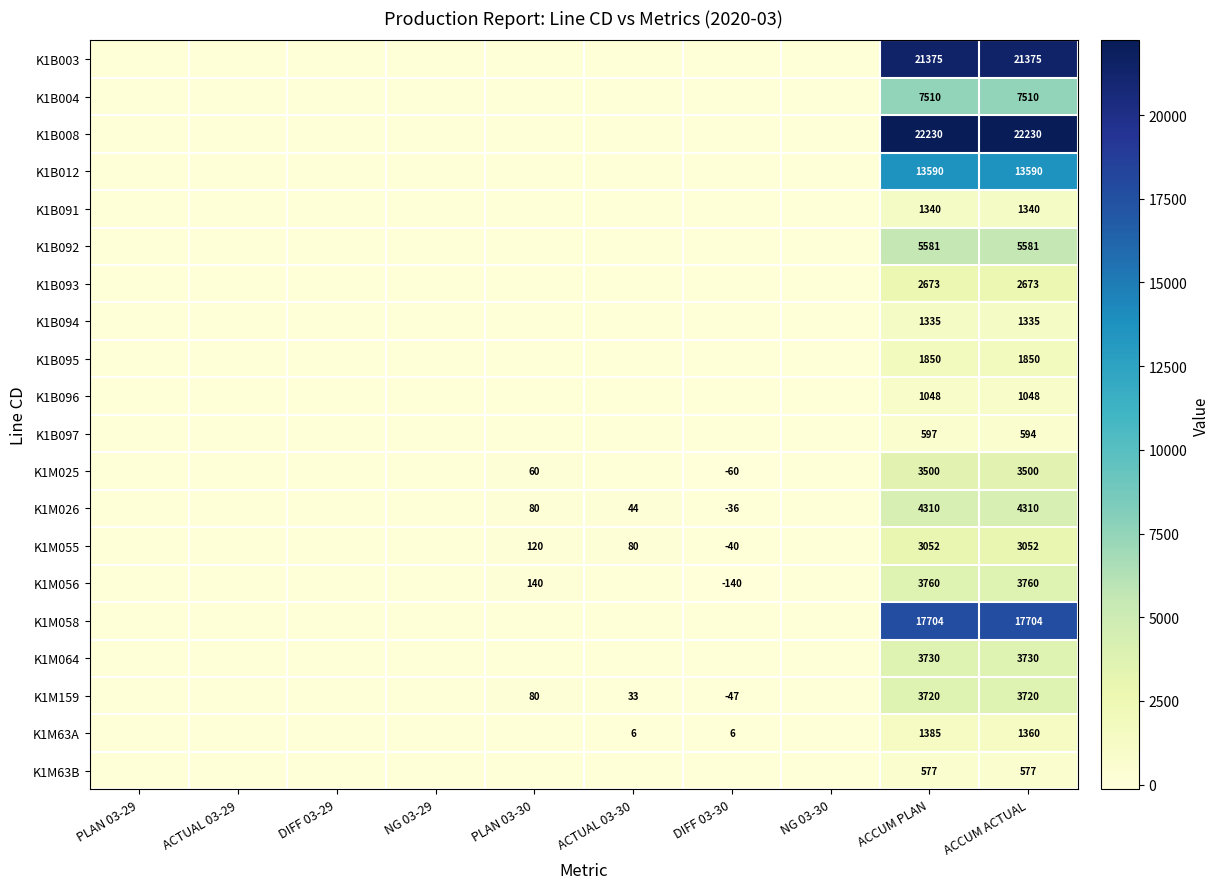

The value of K1M63A at ACCUM PLAN is 1385. True or false?

True